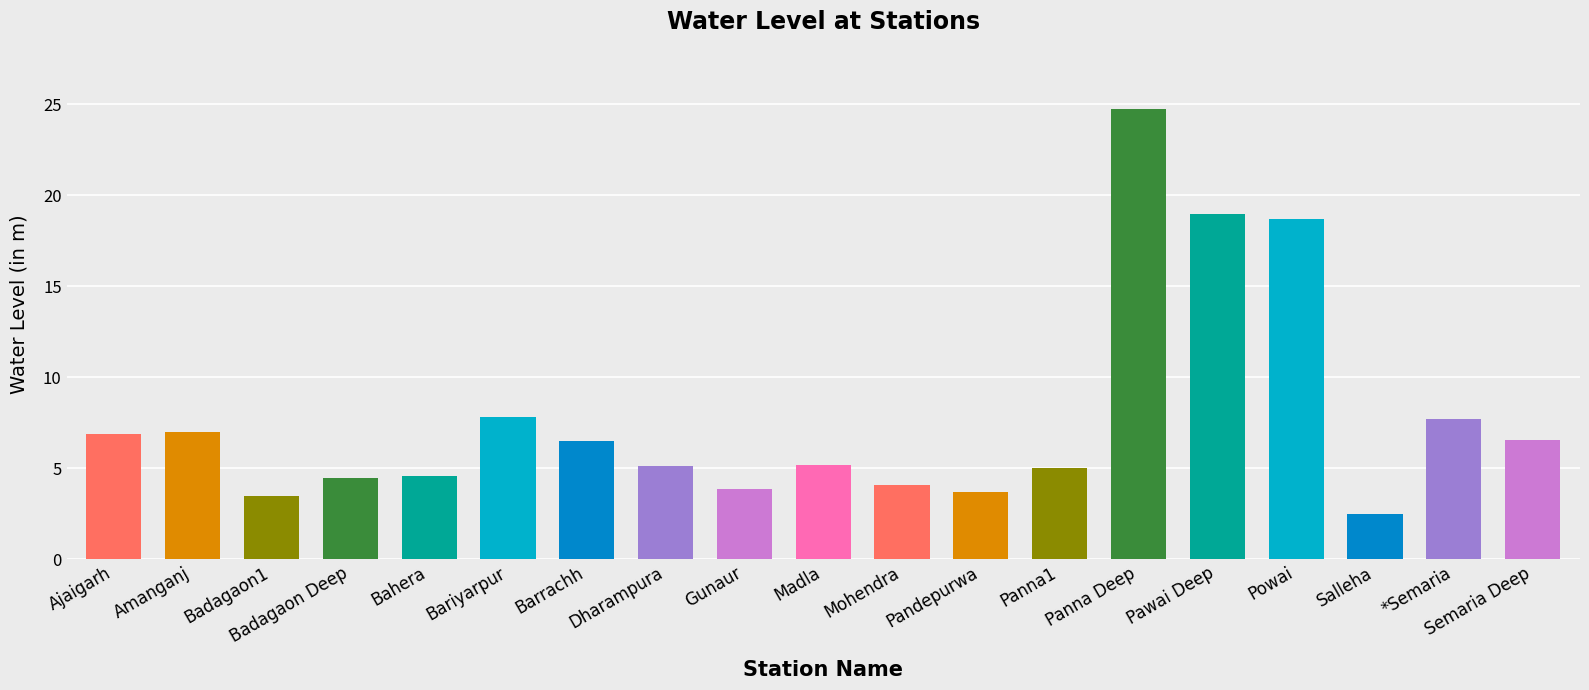

What is the label of the 18th bar from the left?

*Semaria